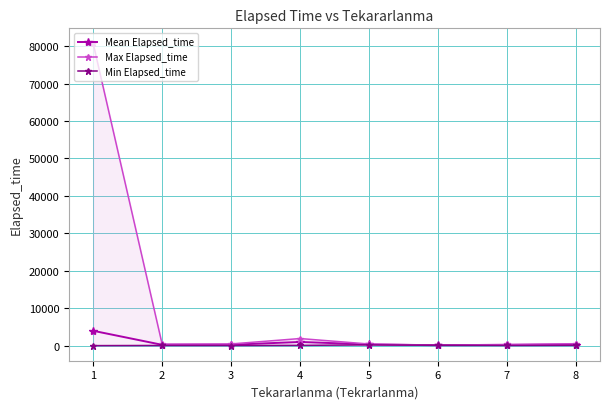

True or false: Mean Elapsed_time has a value of 24.9 at 6.

False